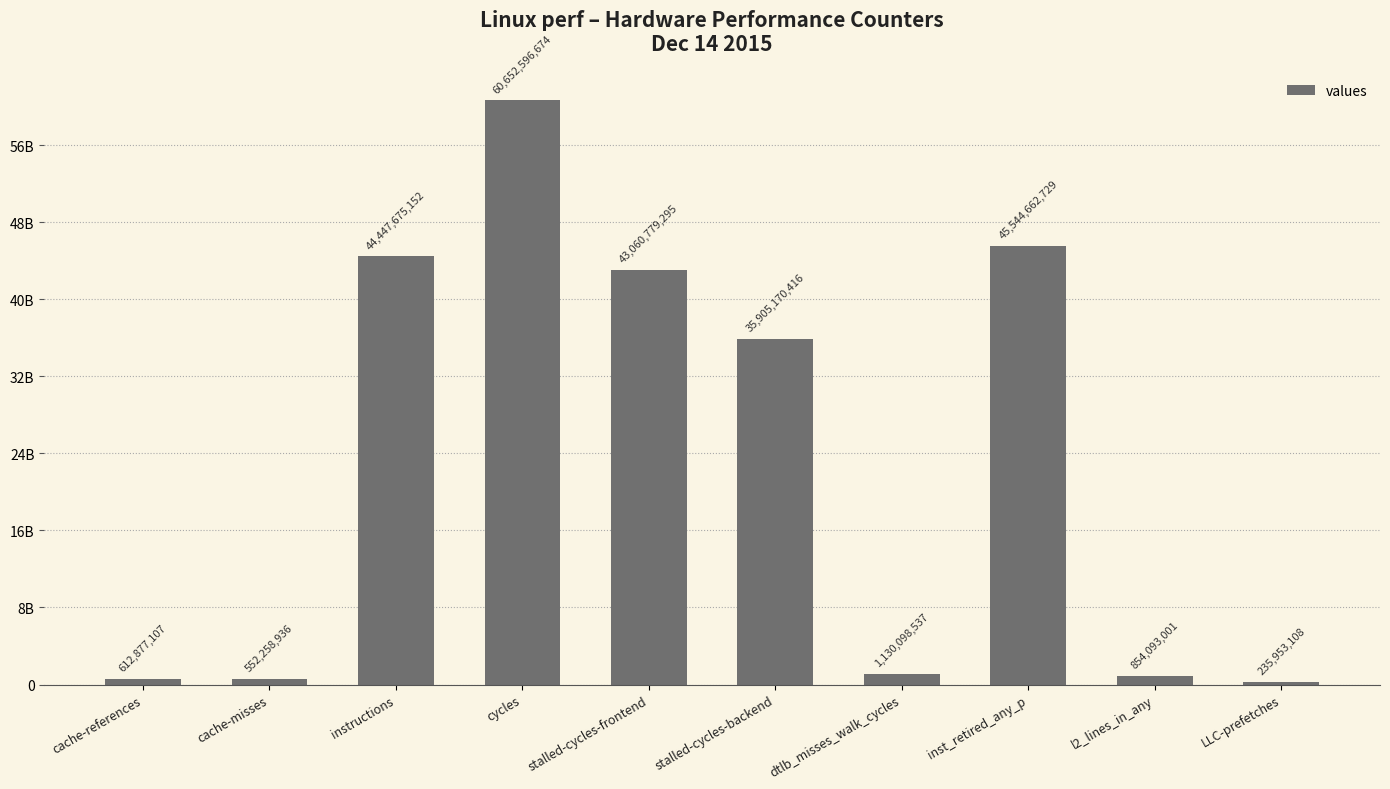

What is the minimum value shown in the chart?

235953108